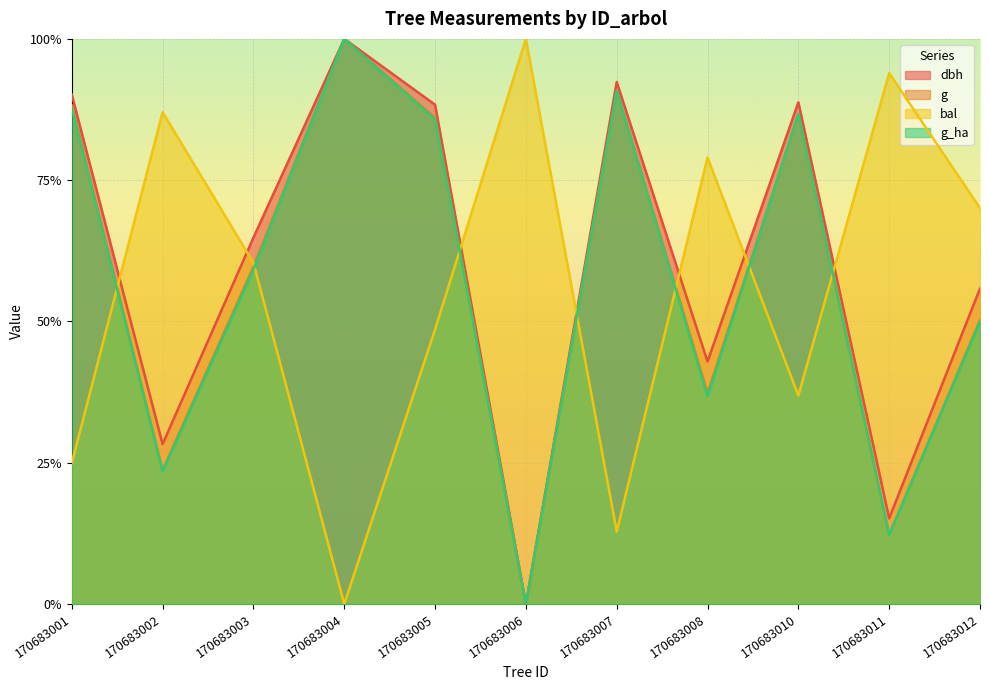

What is the value of the bal point at the 3rd from the left?

0.6